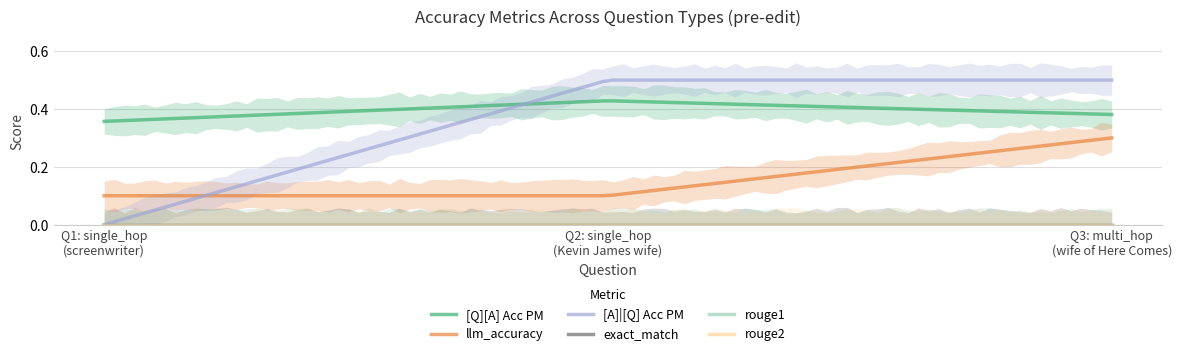

At which category does the chart reach its minimum across all series?

single_hop_efficacy (screenwriter)